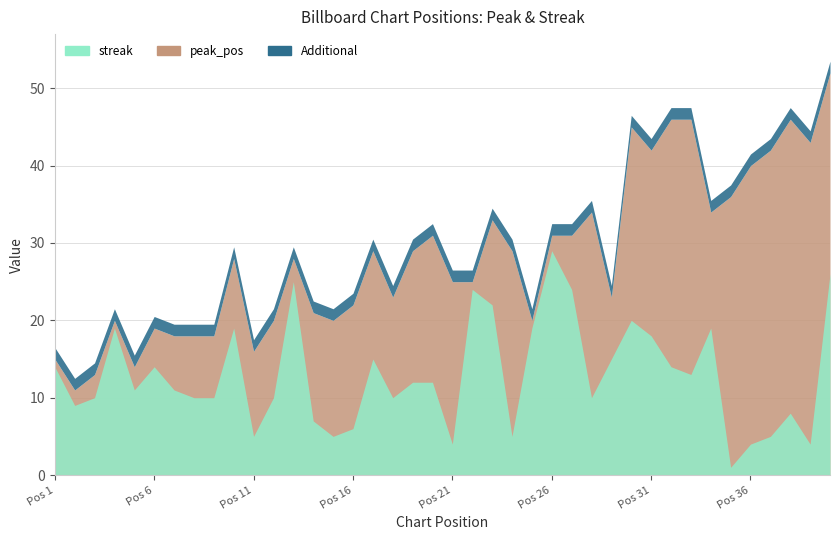

What is the difference between the maximum and second lowest values in the streak series?

25